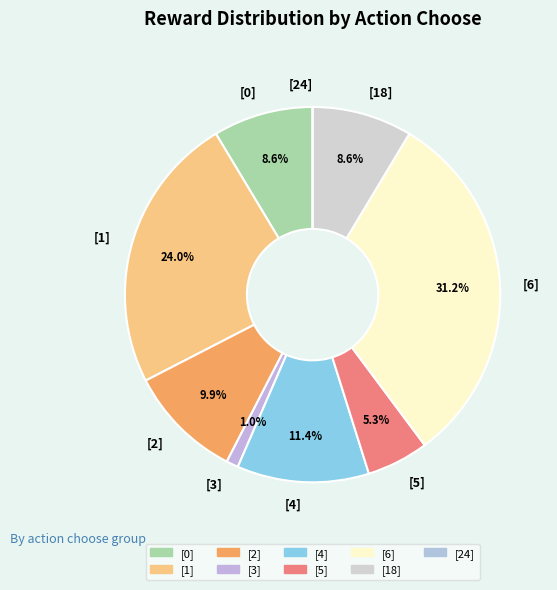

What is the total percentage of [0] and [1]?

32.6%